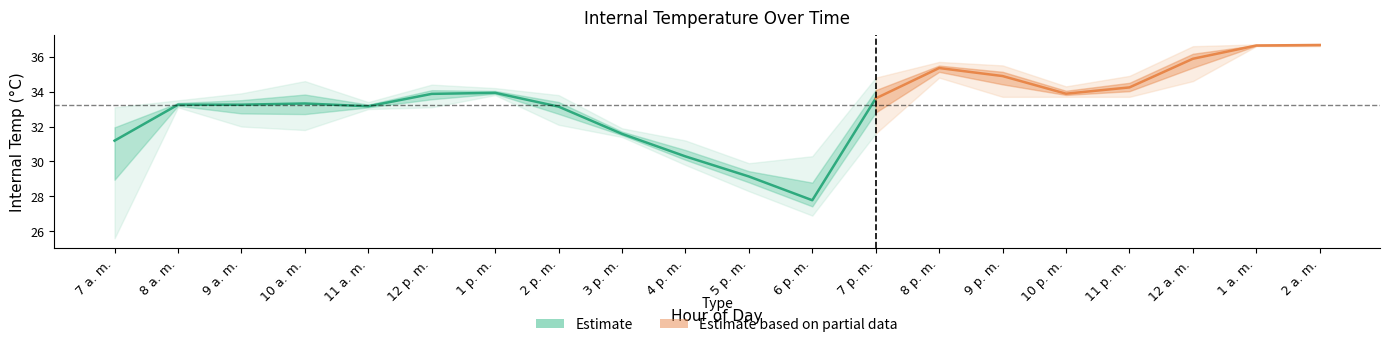

Does the chart display data point markers on the line(s)?

No